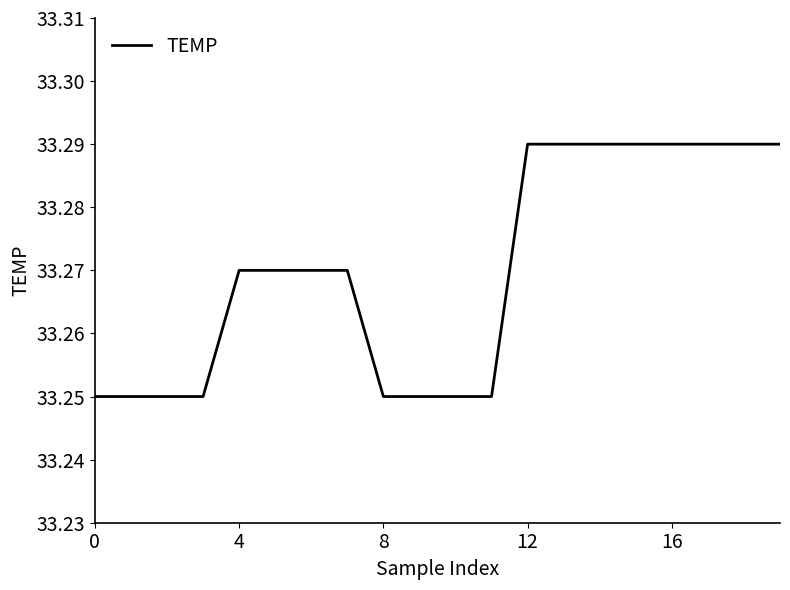

Reading left to right, extract all data points from this chart.

33.2	33.2	33.2	33.2	33.3	33.3	33.3	33.3	33.2	33.2	33.2	33.2	33.3	33.3	33.3	33.3	33.3	33.3	33.3	33.3